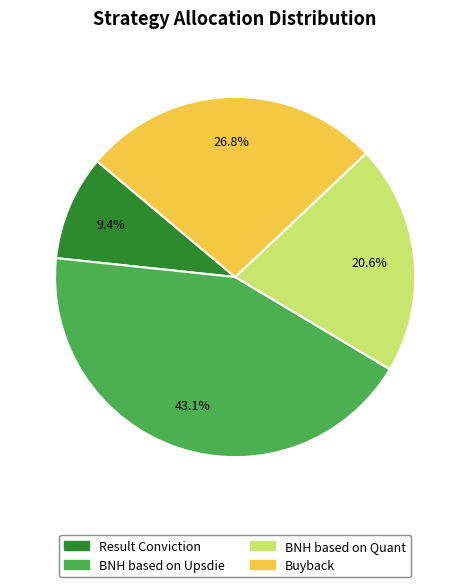

Which slice is the largest?

BNH based on Upsdie